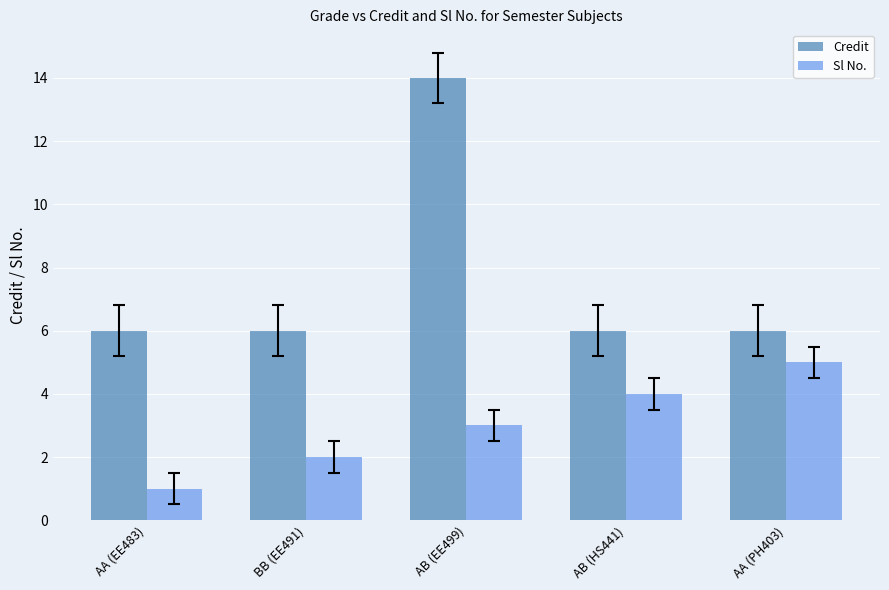

Which series changed the most between BB (EE491) and AA (PH403)?

Sl No.